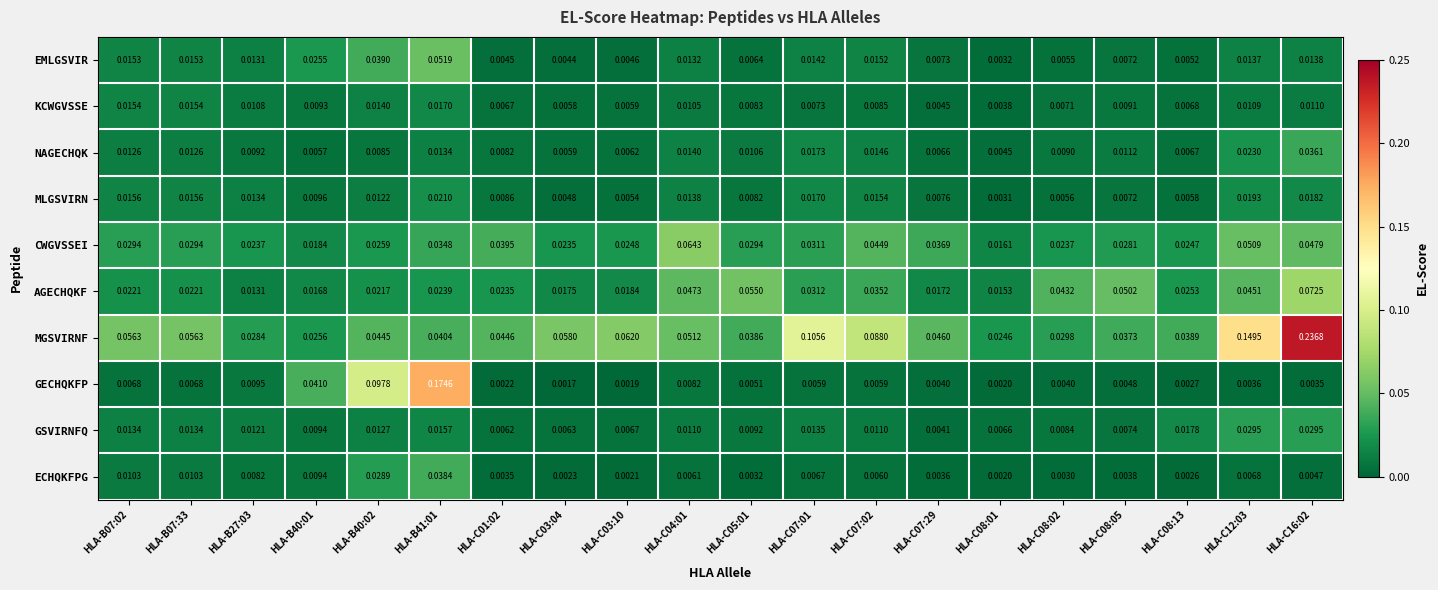

Rank the series at HLA-B40:02 from highest to lowest value.

GECHQKFP, MGSVIRNF, EMLGSVIR, ECHQKFPG, CWGVSSEI, AGECHQKF, KCWGVSSE, GSVIRNFQ, MLGSVIRN, NAGECHQK